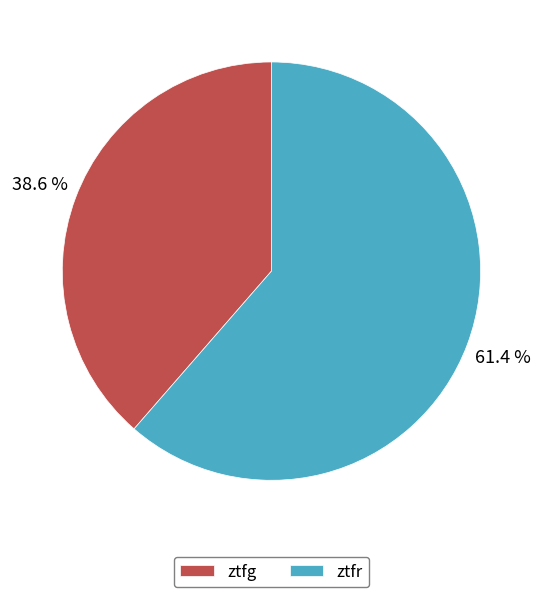

Approximately how many times larger is the value at ztfr compared to ztfg?

1.6